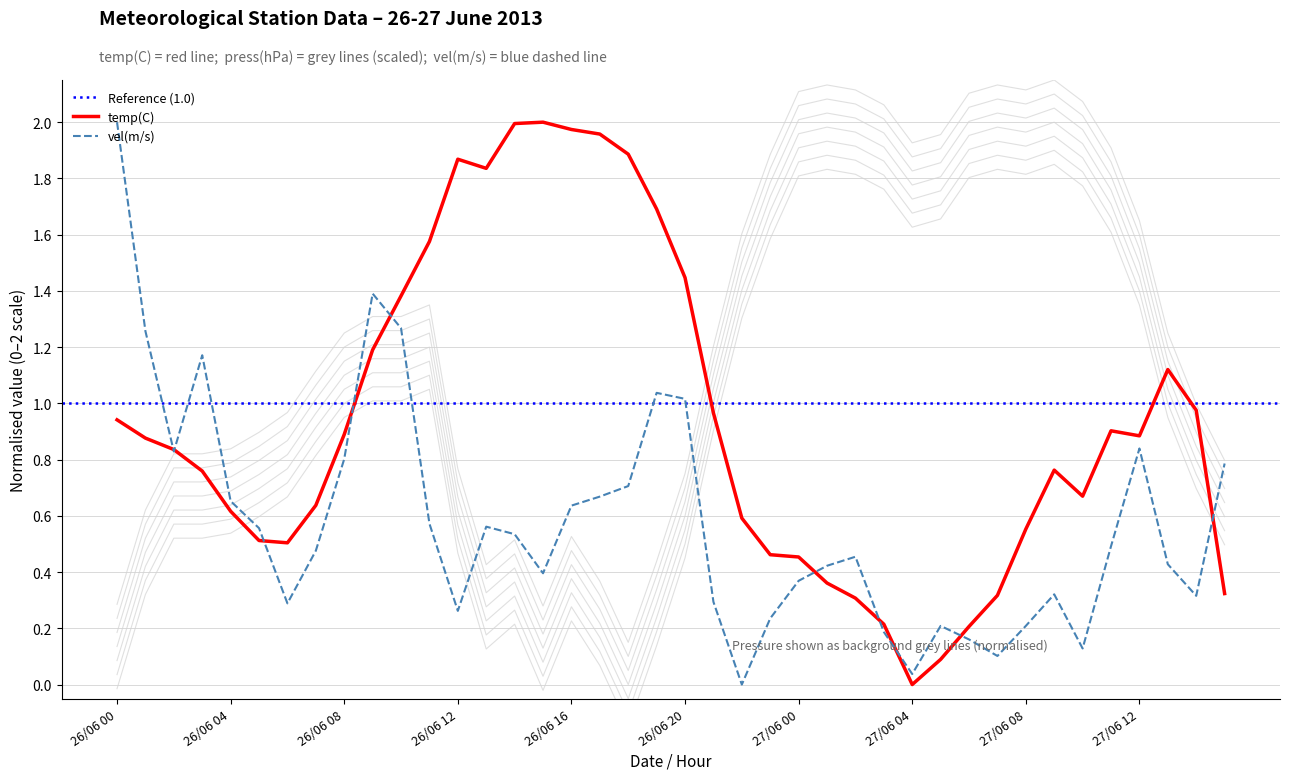

At which category does temp(C) reach its first local valley?

26/06 06